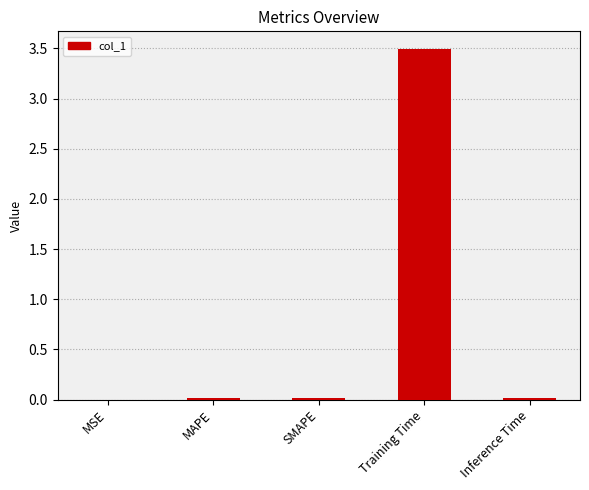

How many data points does each series have?

5